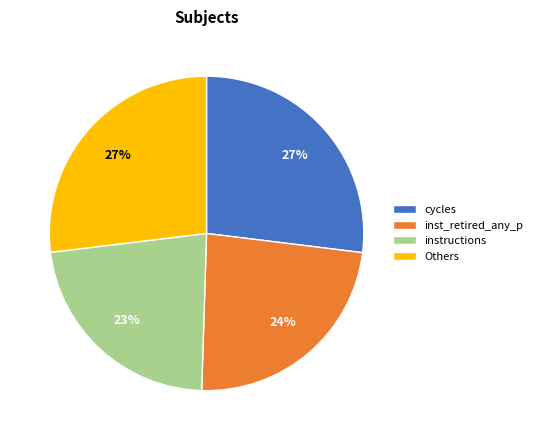

Is there any slice that represents more than half of the pie?

No